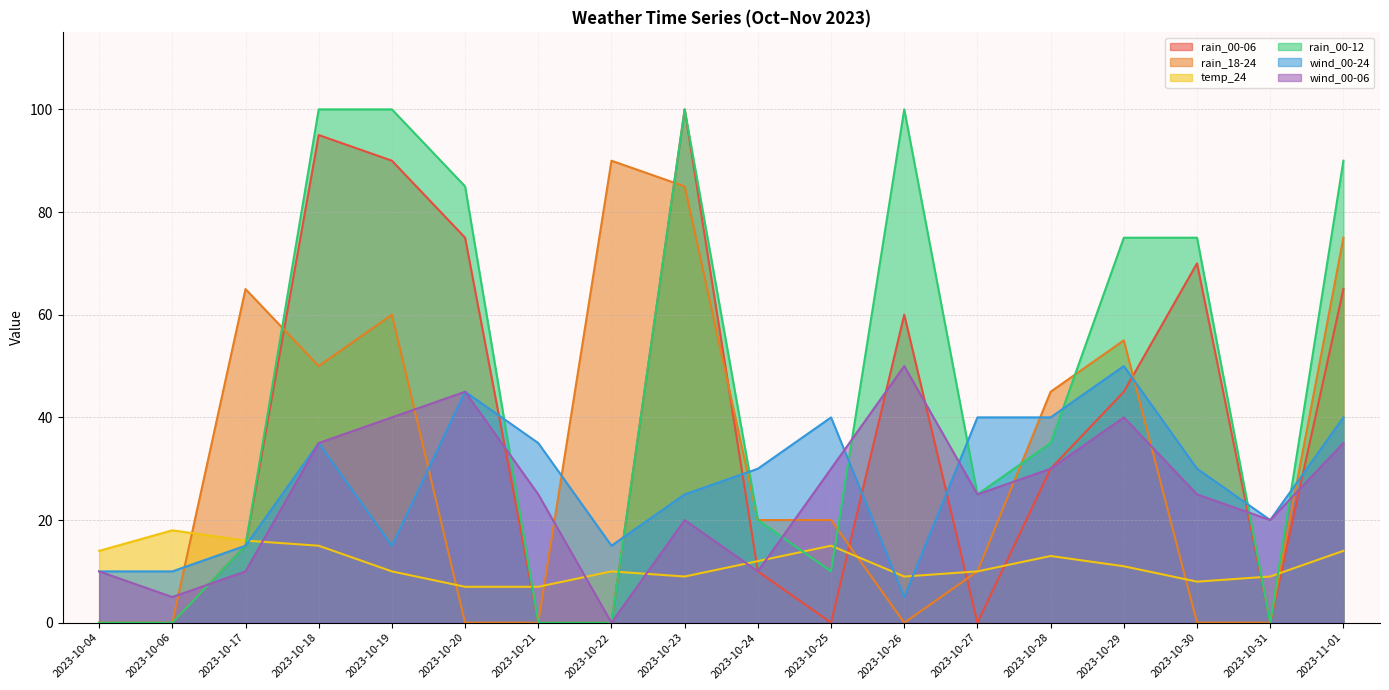

True or false: wind_00-24 has a value of 54 at 2023-10-25.

False